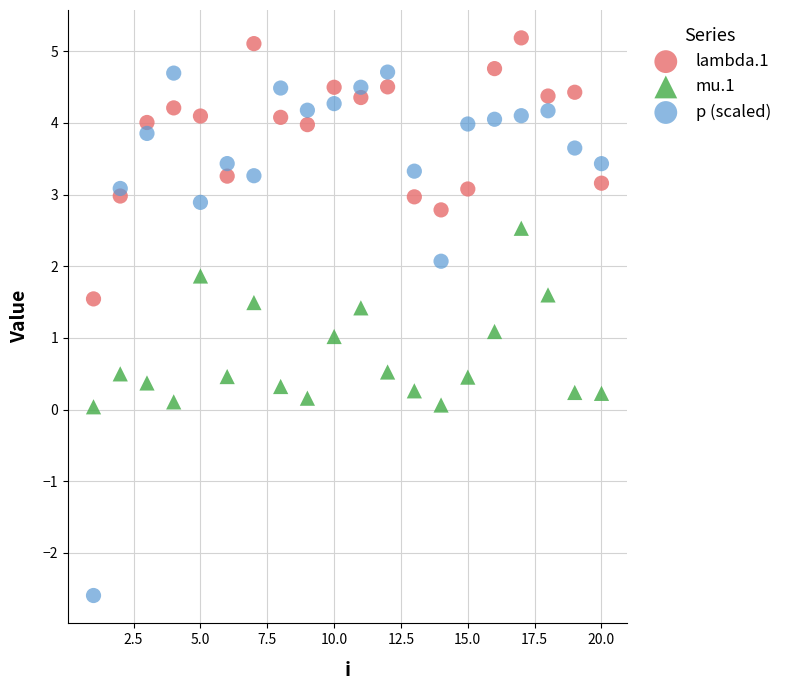

Across all data points, what is the range of X values (max minus min)?

19.0